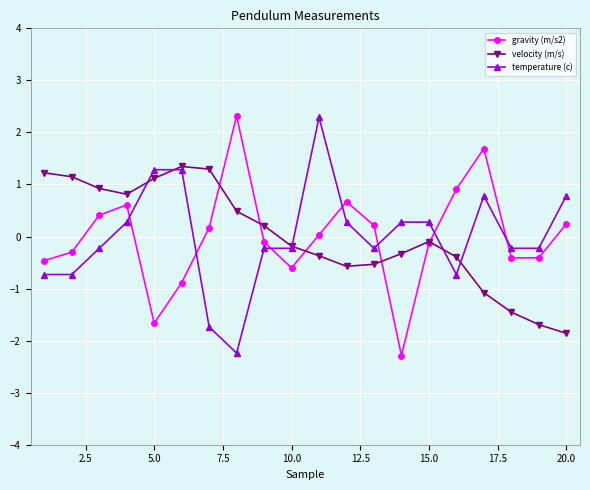

How many data points in temperature (c) are less than 0?

11